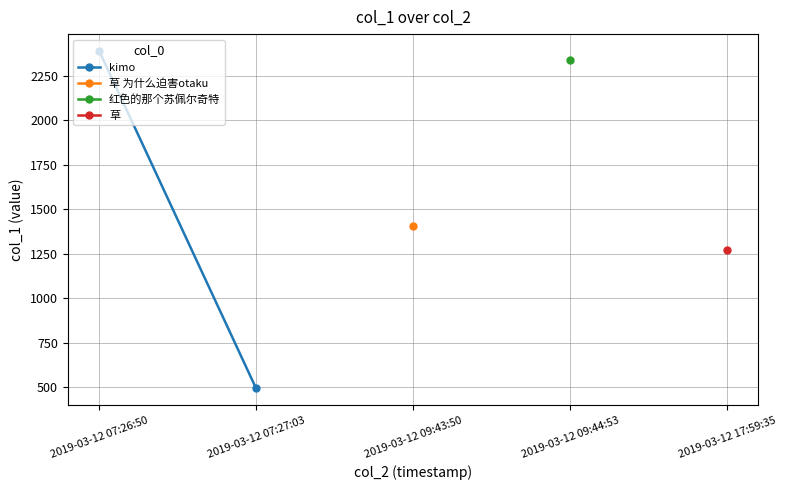

Which label corresponds to the smallest value in the chart?

2019-03-12 07:27:03